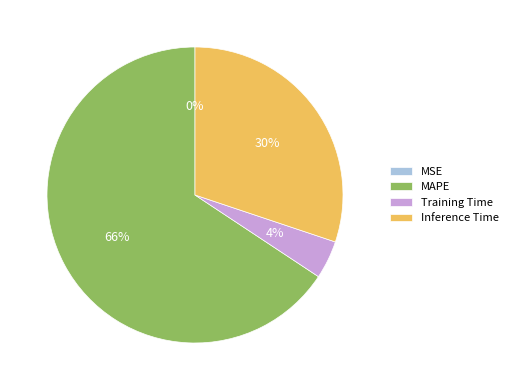

To the nearest percent, what is the difference between the largest and smallest slice percentages?

66%